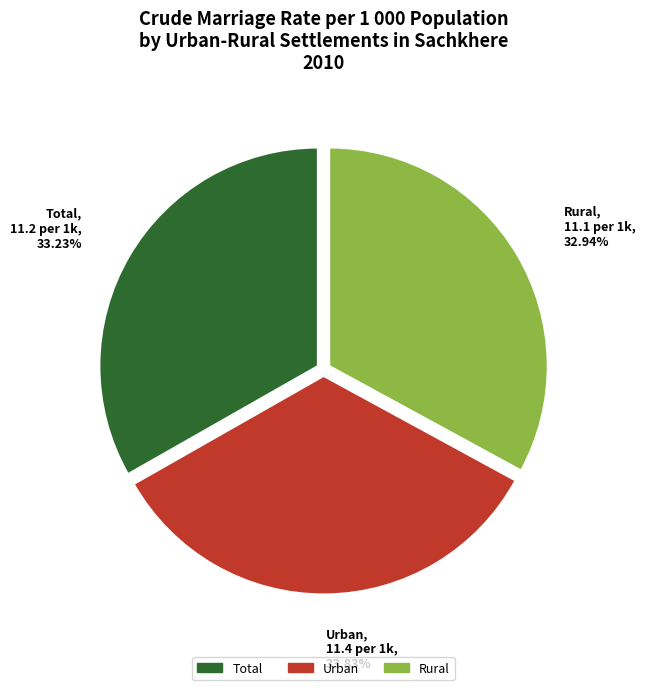

How many slices are in this pie chart?

3